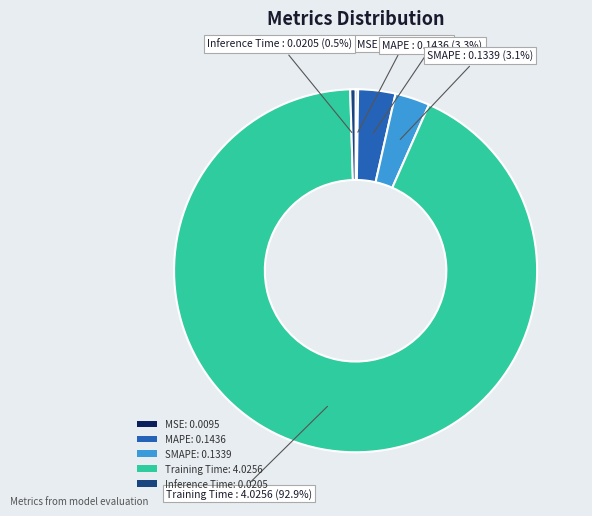

To the nearest percent, what portion does MAPE represent?

3%